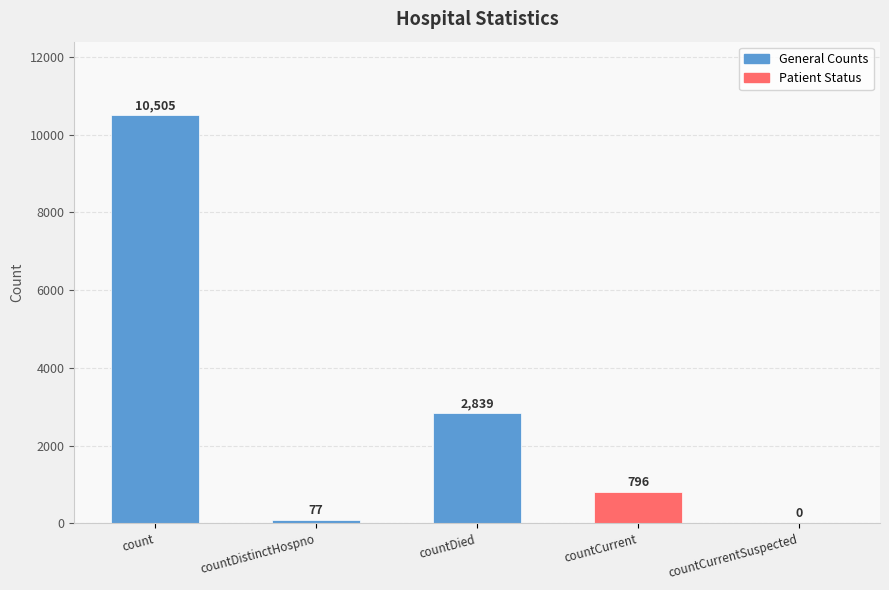

Is it true that the value at count is 10505?

True